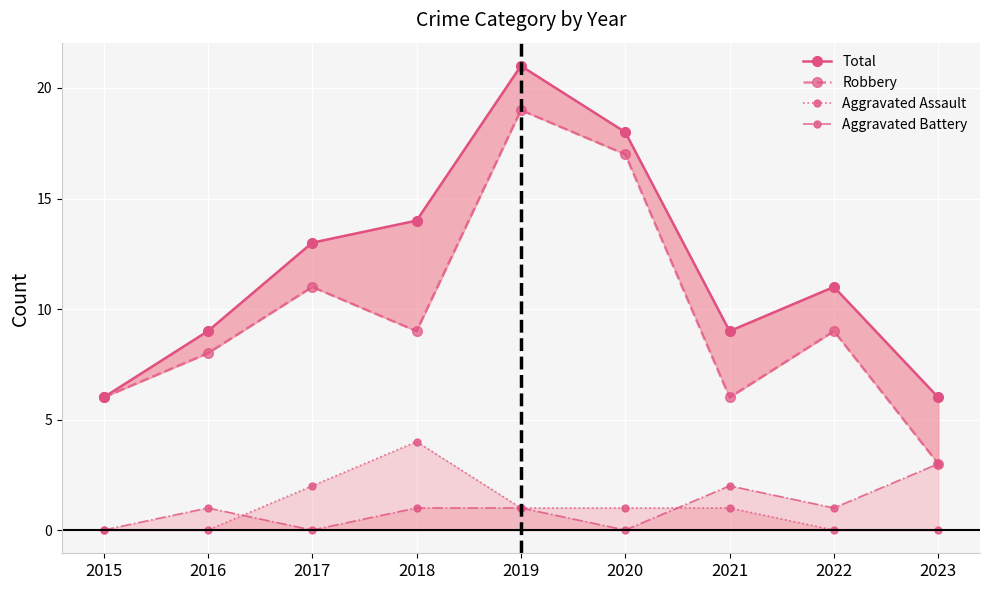

Where is the first local maximum for Total?

2019